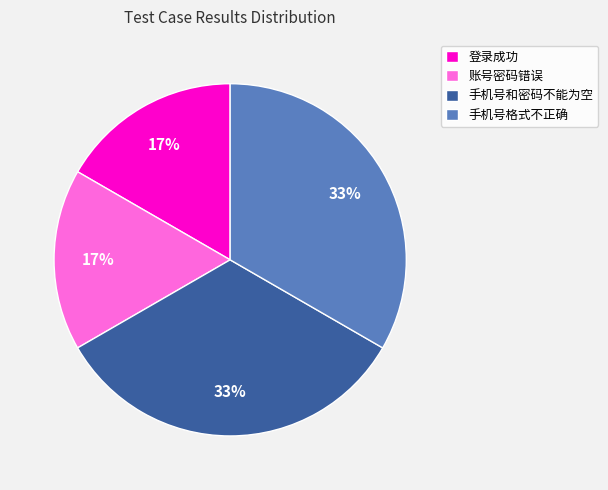

Count the number of slices in the pie.

4